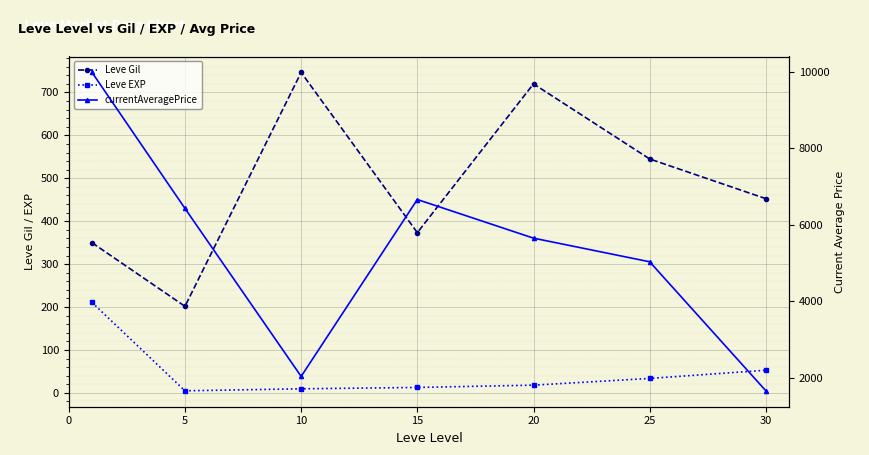

What is the difference between the second highest and minimum values in the Leve Gil series?

518.3